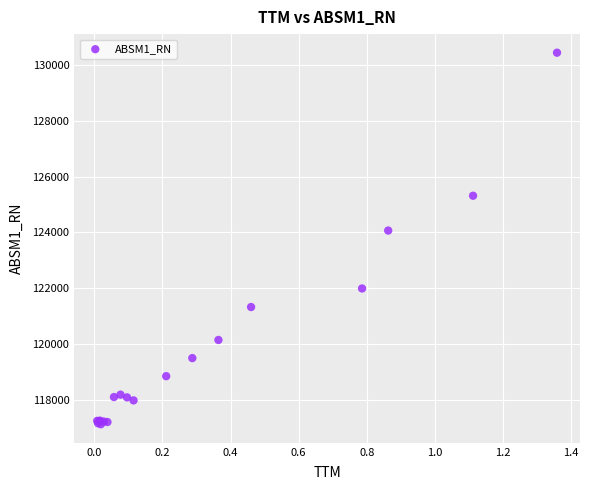

What Y value in the scatter plot is closest to 123781?

124065.1